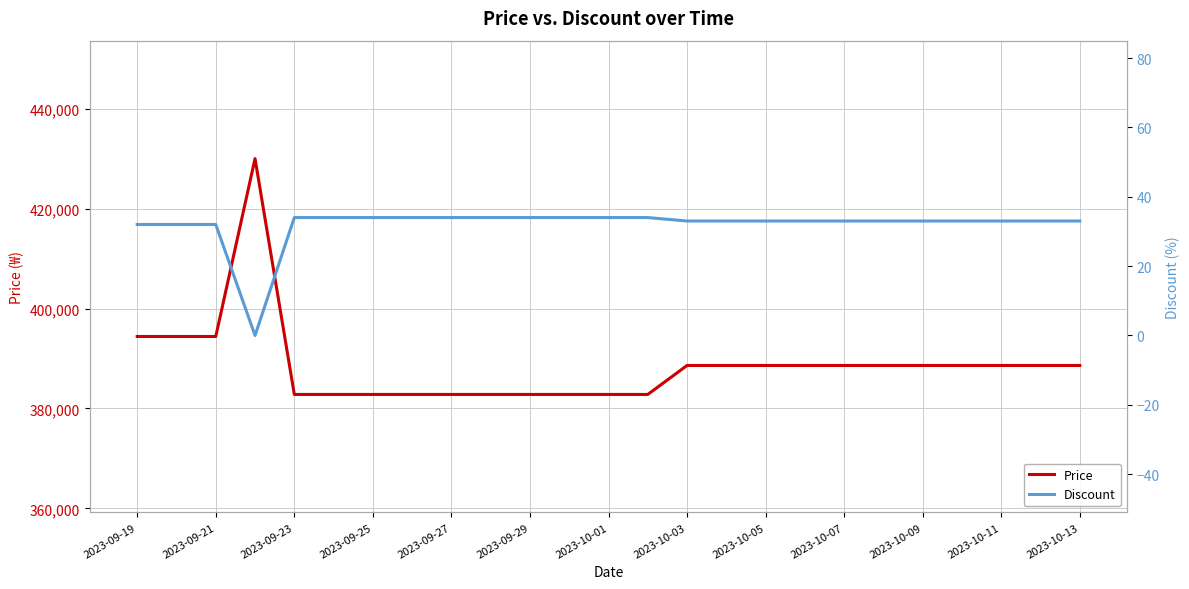

What is the spread (max minus min) of values at 2023-09-19?

394368